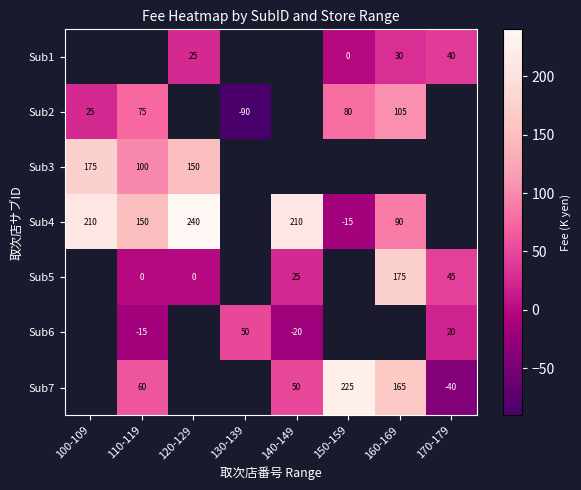

What is the difference between the Sub1 values at 120-129 and 170-179?

15